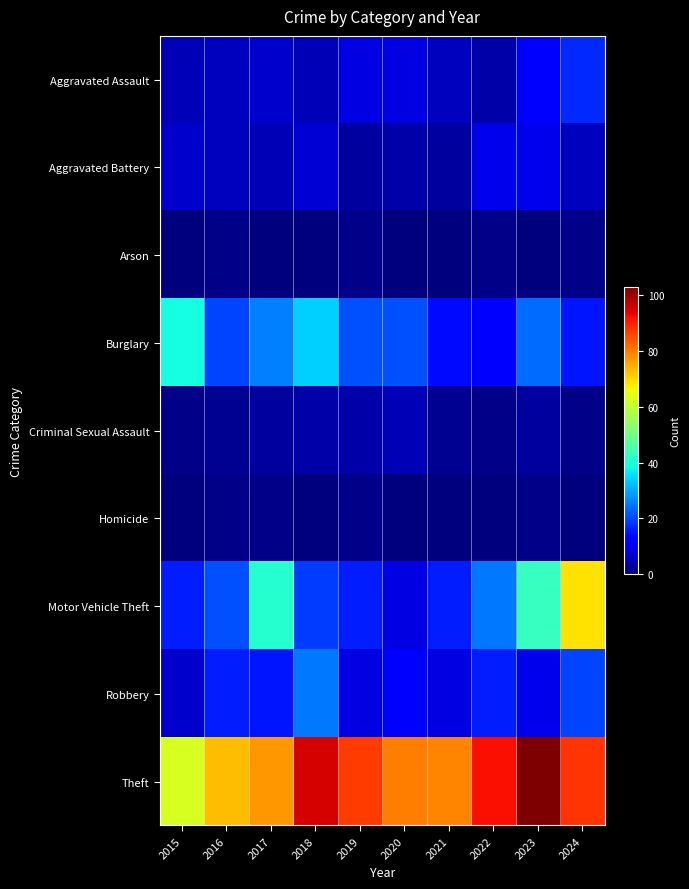

At 2021, list the series in order from largest to smallest.

Theft, Motor Vehicle Theft, Burglary, Robbery, Aggravated Assault, Aggravated Battery, Criminal Sexual Assault, Arson, Homicide